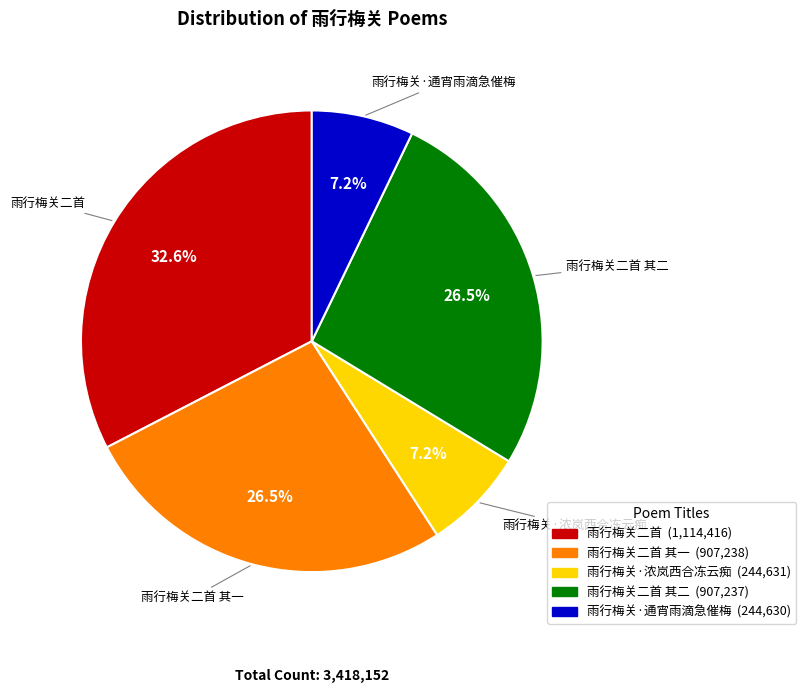

Does any single category account for the majority?

No